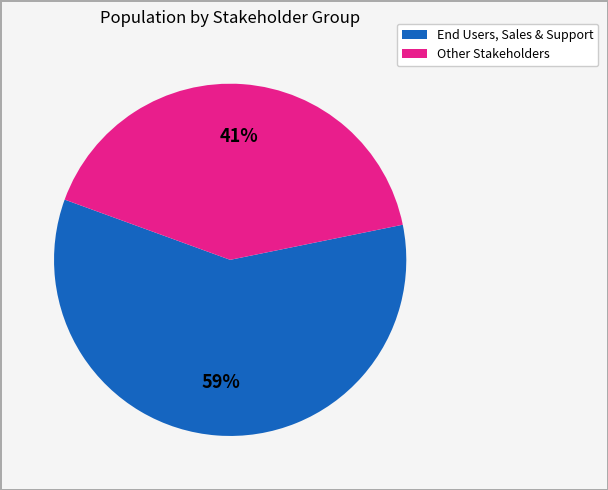

To the nearest percent, what is the average slice percentage?

50%